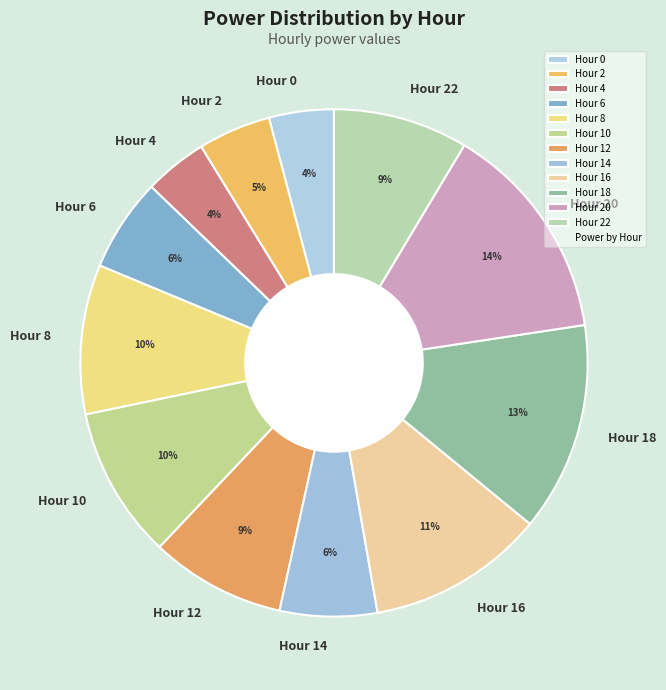

Do Hour 4 and Hour 16 together represent more than half of the pie?

No